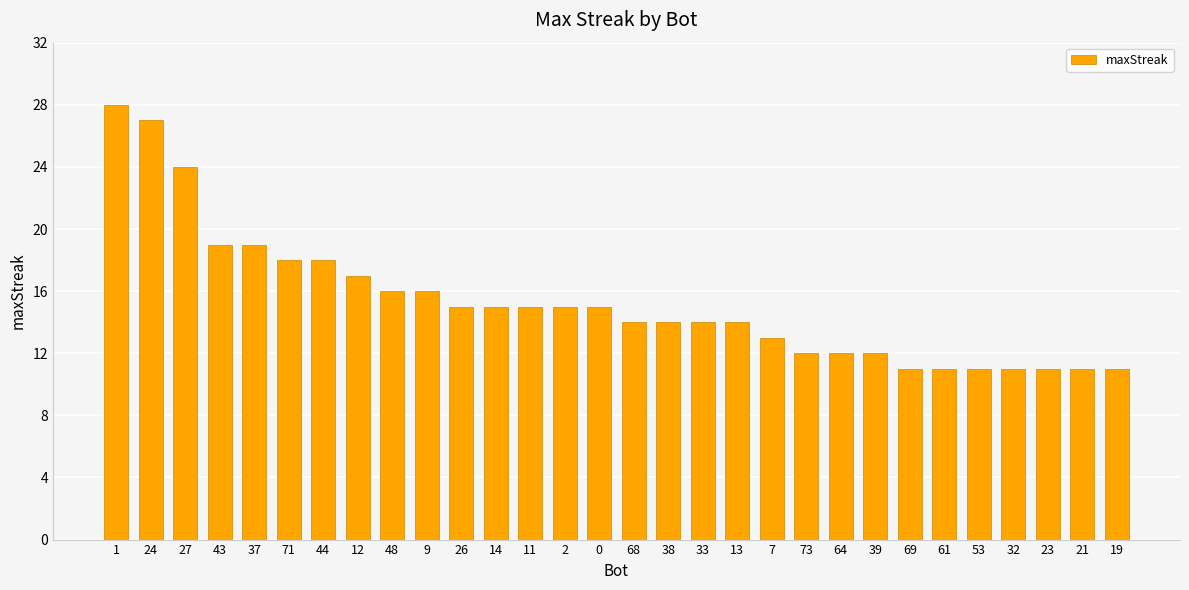

What is the value of the 5th bar from the left?

19